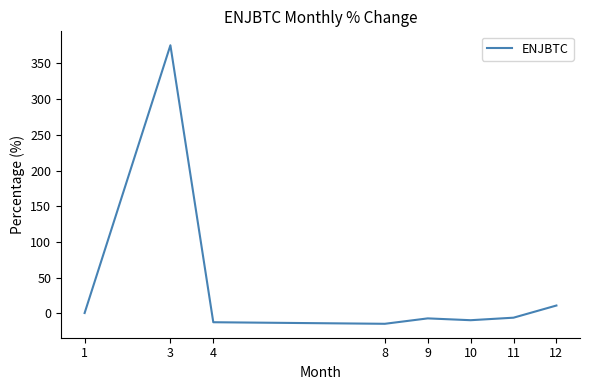

Is it true that the value at 8 is -14.7?

True